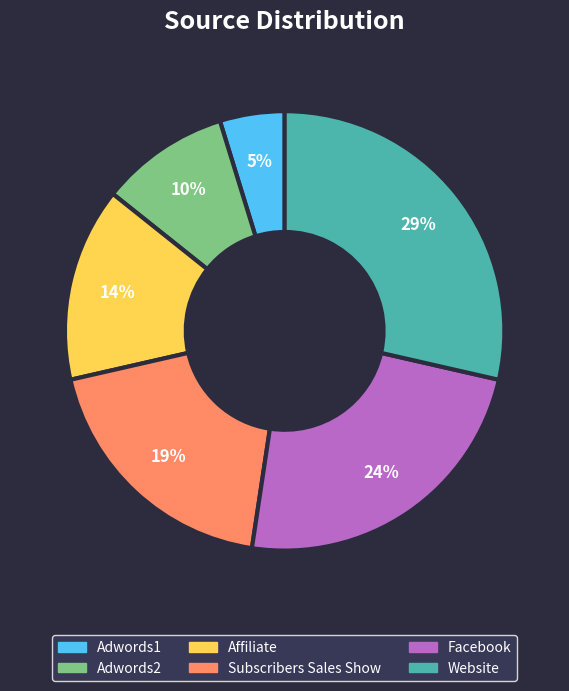

To the nearest percent, what portion does Website represent?

29%